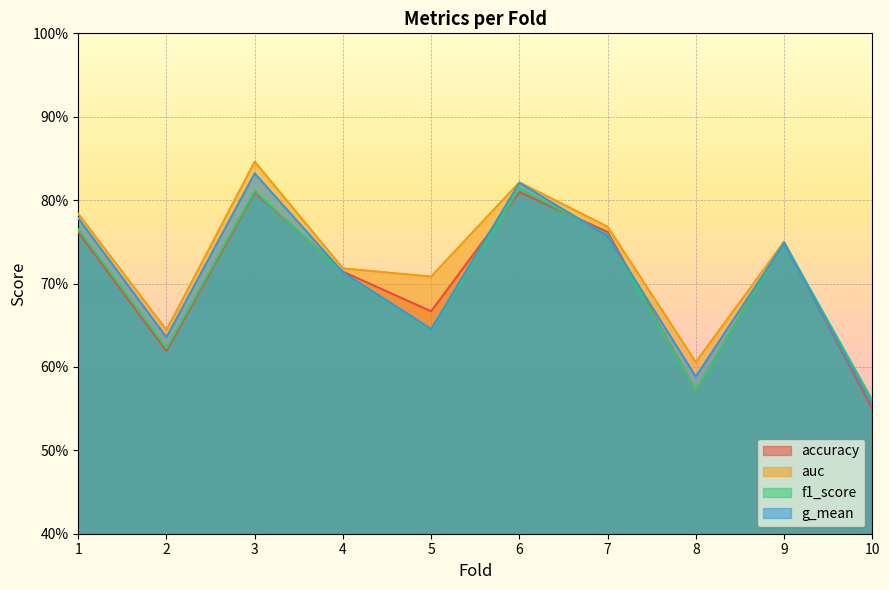

Reading right to left, transcribe all the data shown in this chart.

accuracy: 0.6	0.8	0.6	0.8	0.8	0.7	0.7	0.8	0.6	0.8
auc: 0.6	0.8	0.6	0.8	0.8	0.7	0.7	0.8	0.6	0.8
f1_score: 0.6	0.7	0.6	0.8	0.8	0.6	0.7	0.8	0.6	0.8
g_mean: 0.6	0.7	0.6	0.8	0.8	0.6	0.7	0.8	0.6	0.8